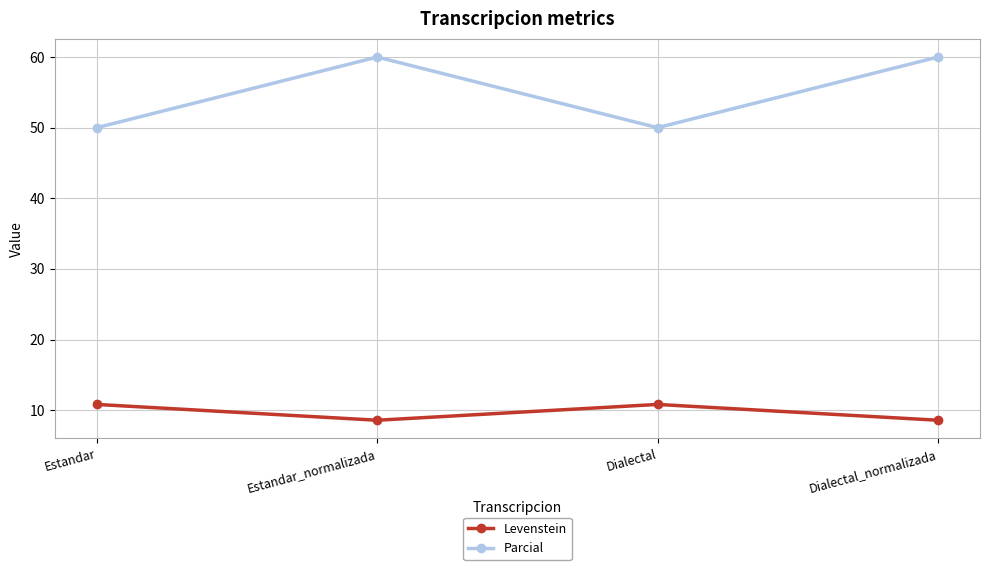

Which series has the largest range (max minus min)?

Parcial